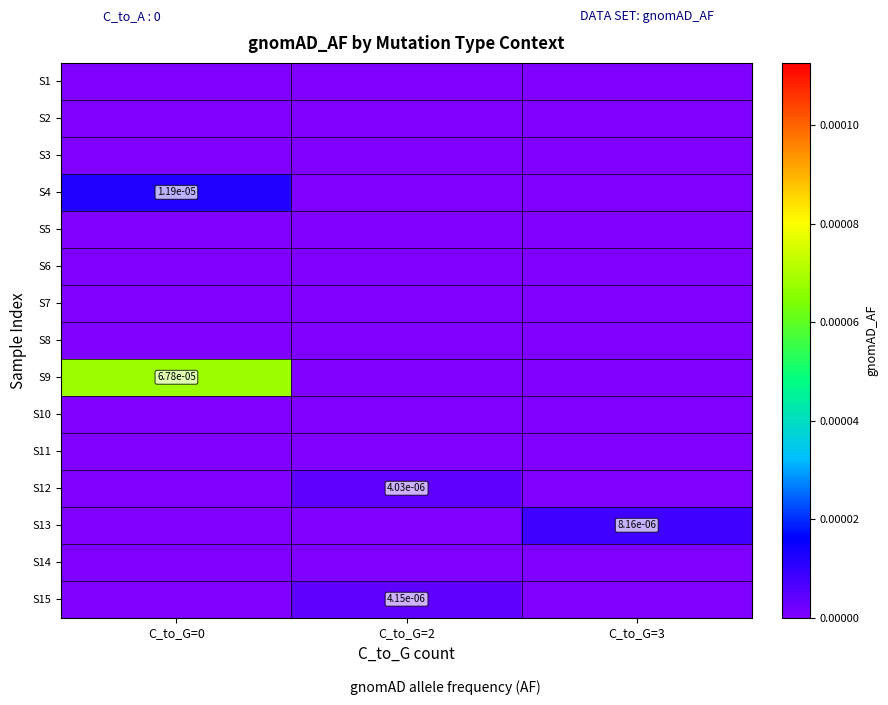

Is the value of S11 at C_to_G=3 greater than the value of S12 at C_to_G=2?

No